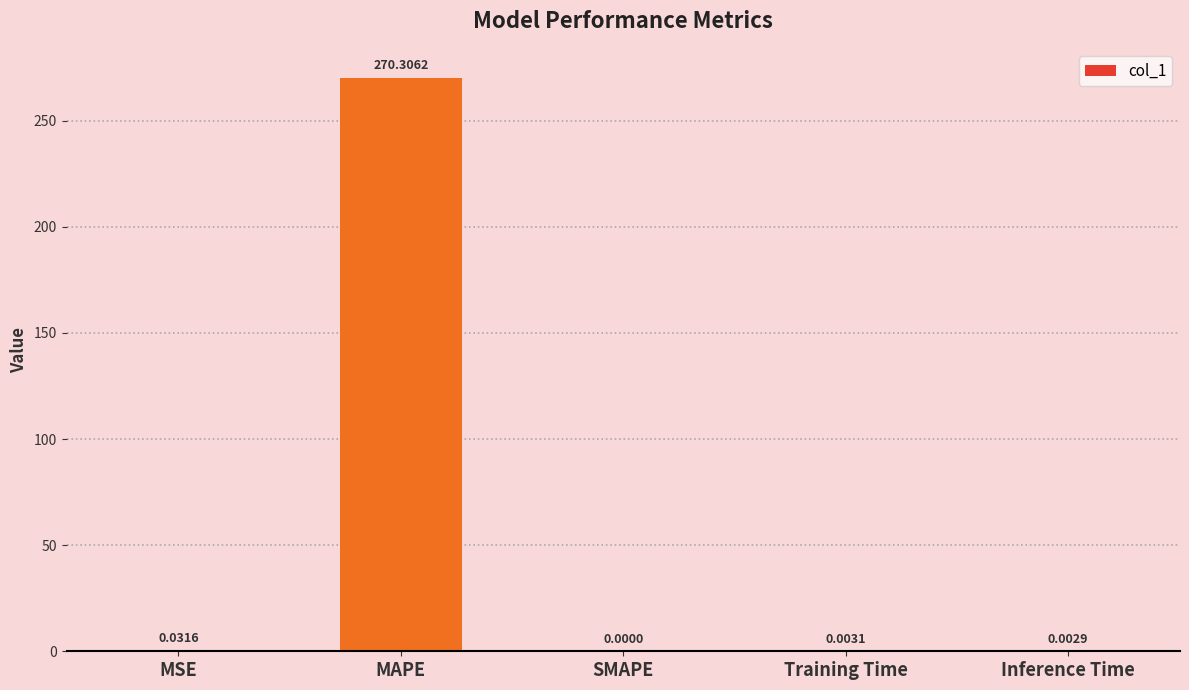

Are the bars horizontal?

No